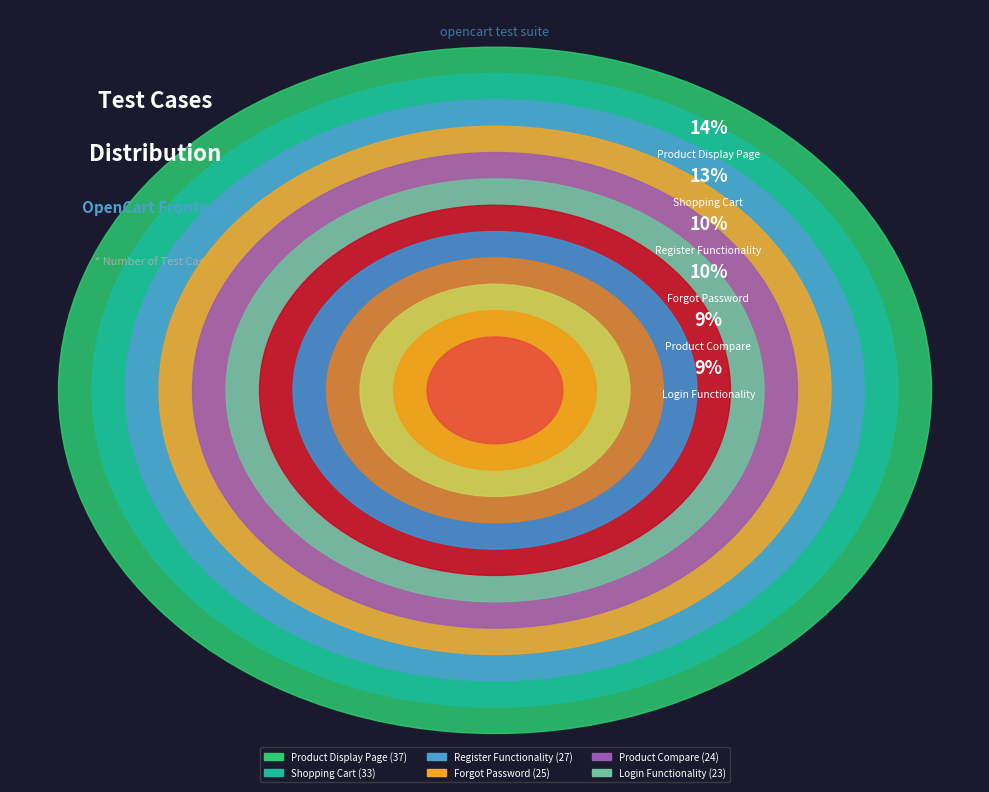

Is there any slice that represents more than half of the pie?

No